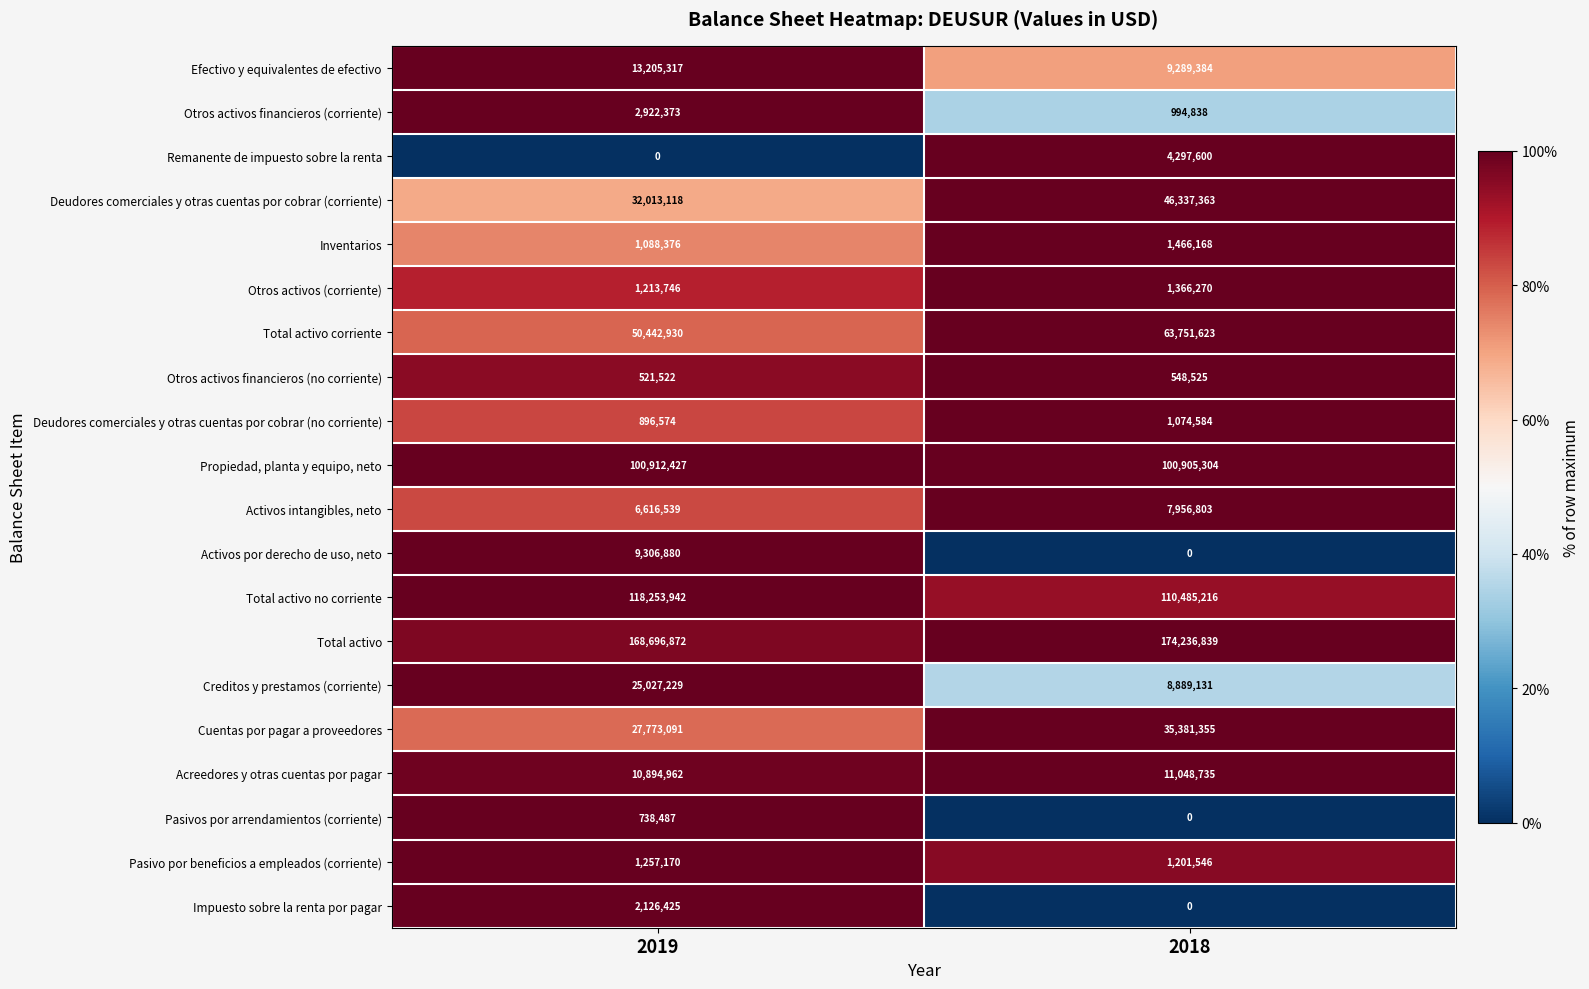

The value of Total activo no corriente at 2019 is 118253942. True or false?

True